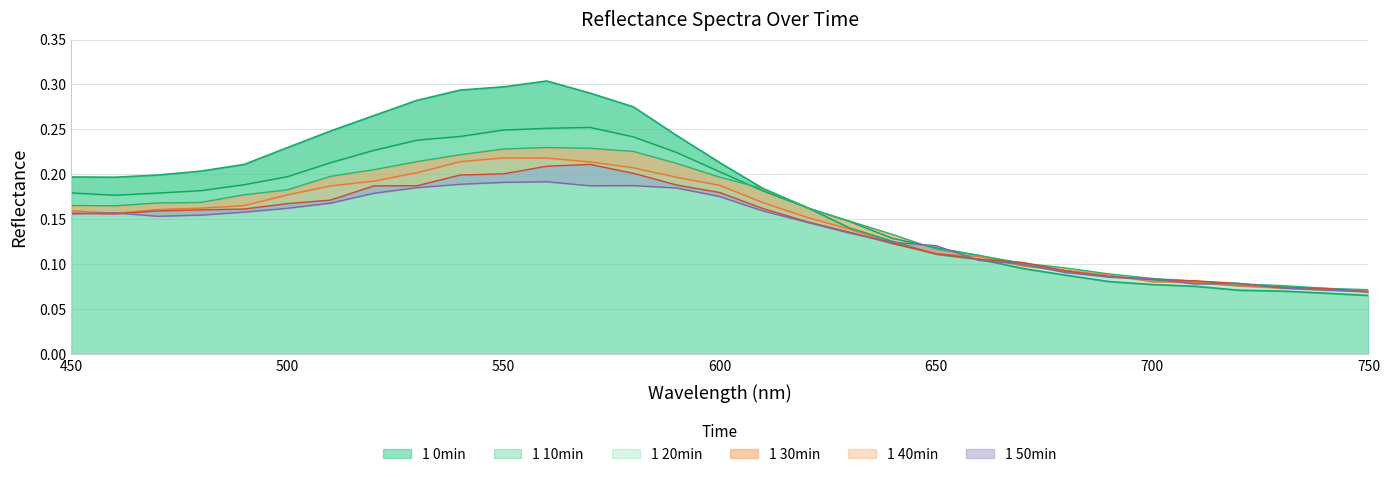

Count the 1 50min values in the range 0 to 1.

31